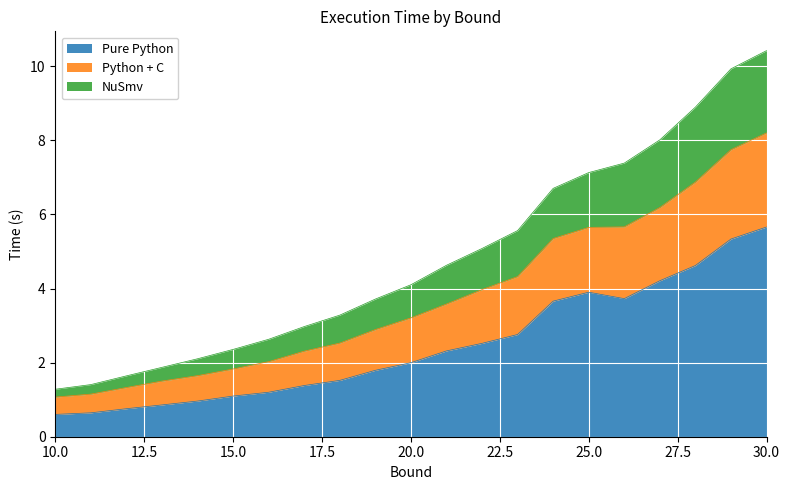

What is the minimum value for Pure Python?

0.6